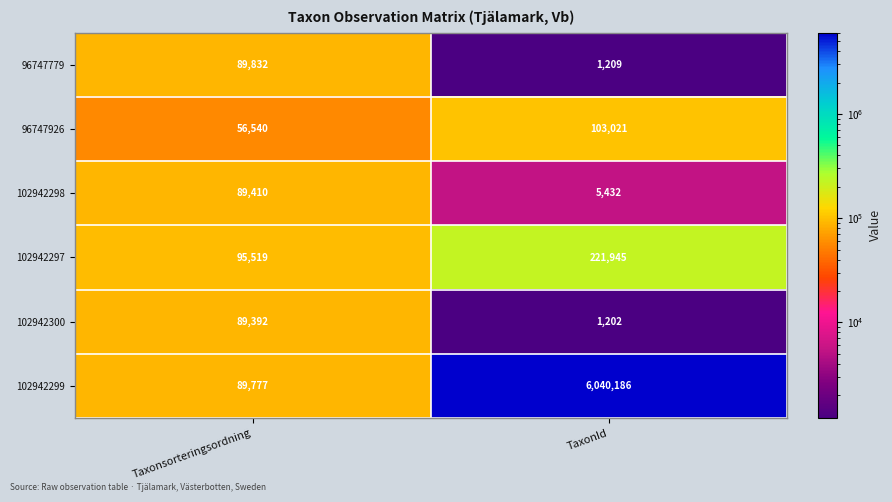

Which series has the widest spread of values?

102942299